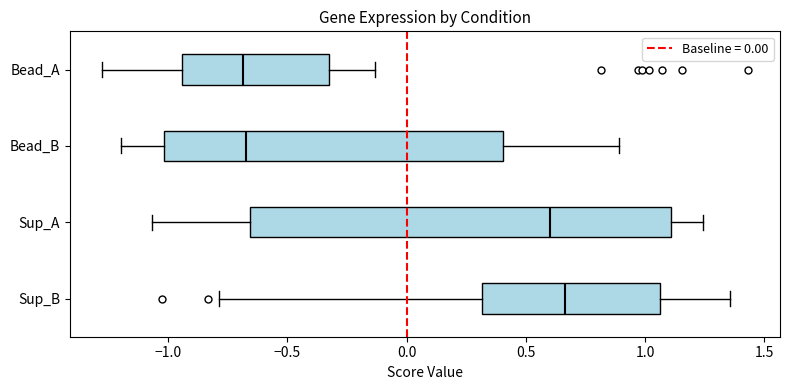

Reading bottom to top, transcribe this box plot: for each box, give where its median line is, the range the box spans, and where its two whiskers end, as read against the x-axis. The values are not printed on the chart, so give them approximately, as read against the axis.

Sup_B: median 0.65, box 0.30 to 1.05, whiskers -0.80 to 1.35
Sup_A: median 0.60, box -0.65 to 1.10, whiskers -1.05 to 1.25
Bead_B: median -0.65, box -1.00 to 0.40, whiskers -1.20 to 0.90
Bead_A: median -0.70, box -0.95 to -0.30, whiskers -1.30 to -0.15